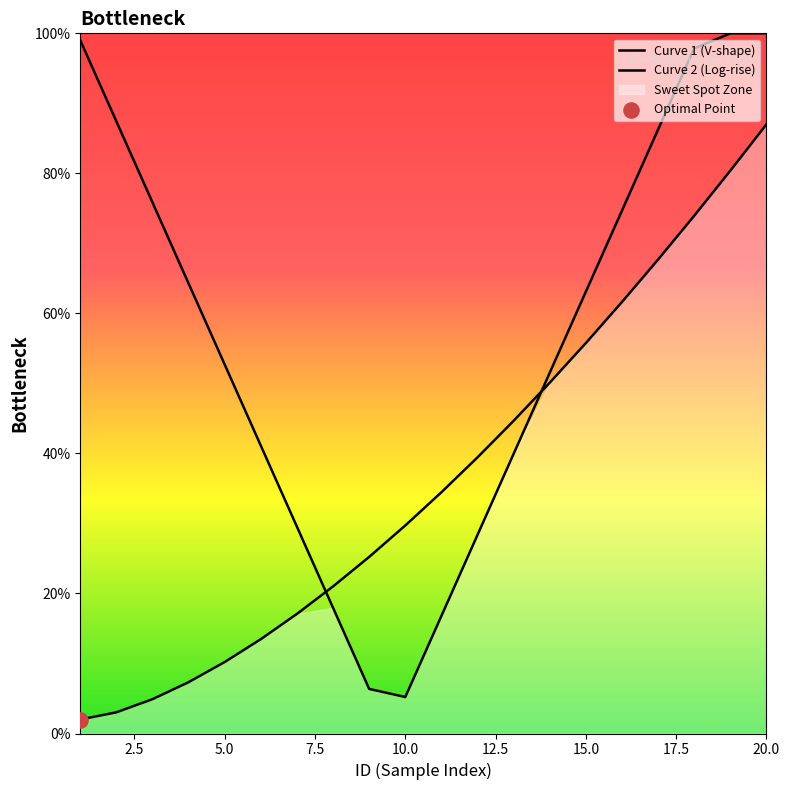

At which category is the sum across all series the highest?

20.0